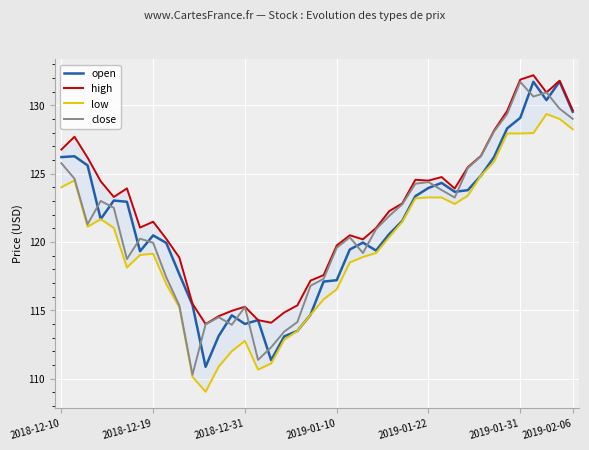

Reading left to right, transcribe all the data shown in this chart.

open: 126.2	126.3	125.6	121.7	123.0	122.9	119.3	120.5	119.9	117.6	115.4	110.9	113.1	114.6	114.0	114.3	111.3	113.1	113.5	114.7	117.1	117.2	119.5	120.0	119.4	120.6	121.5	123.3	124.0	124.3	123.7	123.8	124.8	126.2	128.3	129.1	131.7	130.4	131.7	129.5
high: 126.8	127.7	126.2	124.4	123.3	123.9	121.0	121.5	120.2	118.8	115.5	114.0	114.6	115.0	115.3	114.3	114.1	114.8	115.4	117.2	117.6	119.7	120.5	120.2	121.0	122.2	122.8	124.5	124.5	124.8	123.9	125.5	126.3	128.2	129.6	131.9	132.2	130.9	131.8	129.6
low: 124.0	124.5	121.1	121.7	121.0	118.1	119.0	119.1	116.9	115.2	110.1	109.0	110.9	112.0	112.8	110.7	111.1	112.8	113.5	114.7	115.8	116.5	118.5	118.9	119.2	120.4	121.5	123.2	123.3	123.2	122.8	123.4	124.8	125.9	127.9	127.9	128.0	129.4	129.0	128.2
close: 125.8	124.6	121.3	123.0	122.5	118.8	120.2	119.9	117.4	115.3	110.3	114.0	114.5	113.9	115.2	111.4	112.3	113.4	114.1	116.8	117.3	119.6	120.3	119.2	120.9	121.9	122.8	124.3	124.4	123.8	123.2	125.4	126.3	128.1	129.4	131.7	130.6	130.9	129.8	129.0